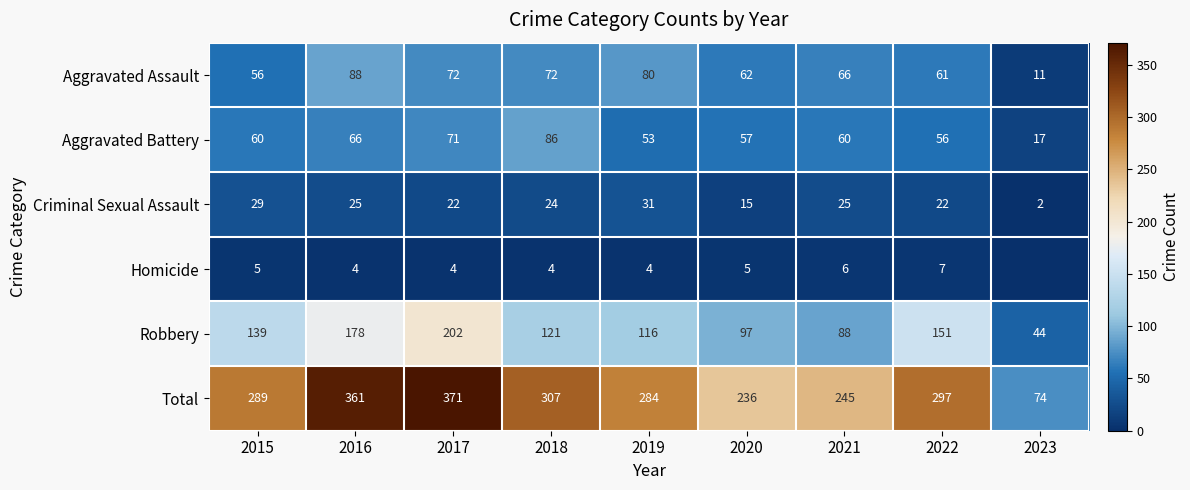

How many data points in Robbery are less than 121?

4